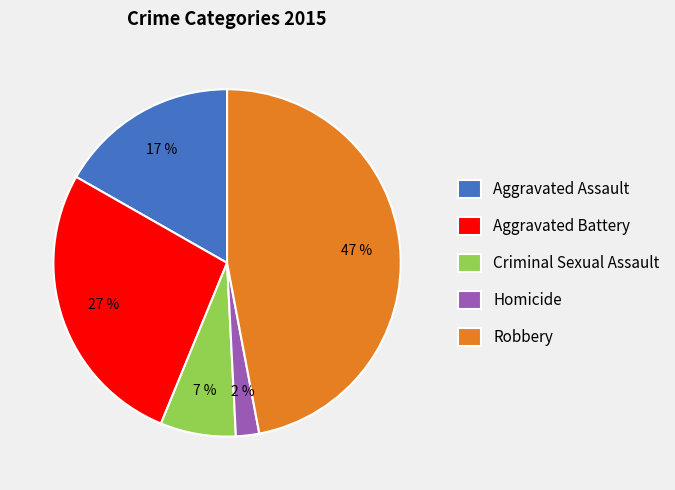

What percentage is the Aggravated Assault slice, to the nearest percent?

17%